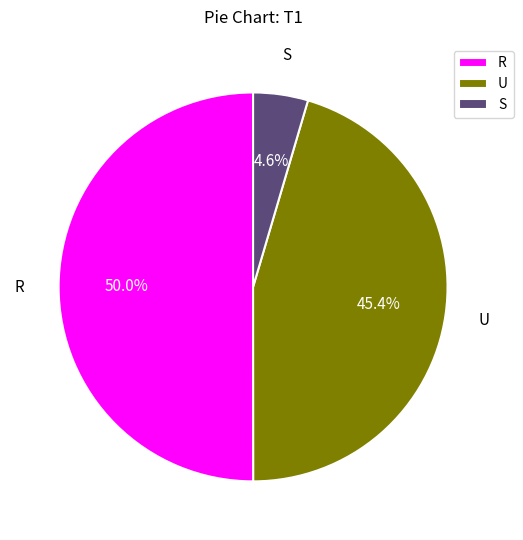

To the nearest percent, what percentage of the pie is R?

50%